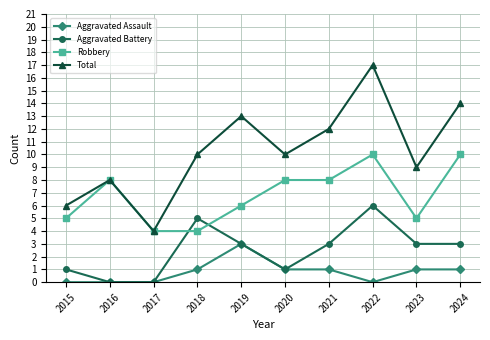

Which label corresponds to the largest value in the chart?

2022